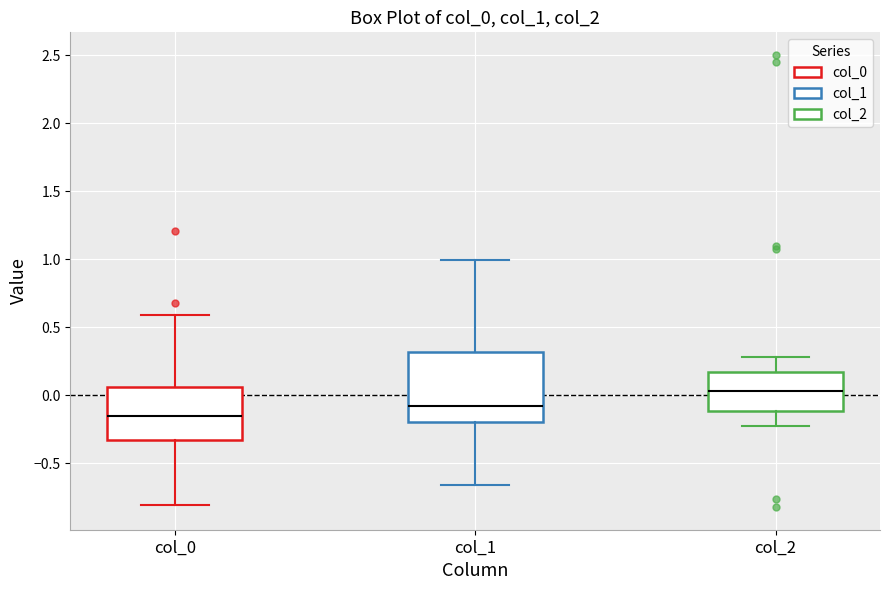

Reading left to right, read every box against the y-axis: the position of its median line, the range the box covers, and the ends of its whiskers. The values are not printed on the chart, so give them approximately, as read against the axis.

col_0: median -0.15, box -0.35 to 0.05, whiskers -0.80 to 0.60
col_1: median -0.10, box -0.20 to 0.30, whiskers -0.65 to 1.00
col_2: median 0.05, box -0.10 to 0.15, whiskers -0.25 to 0.30